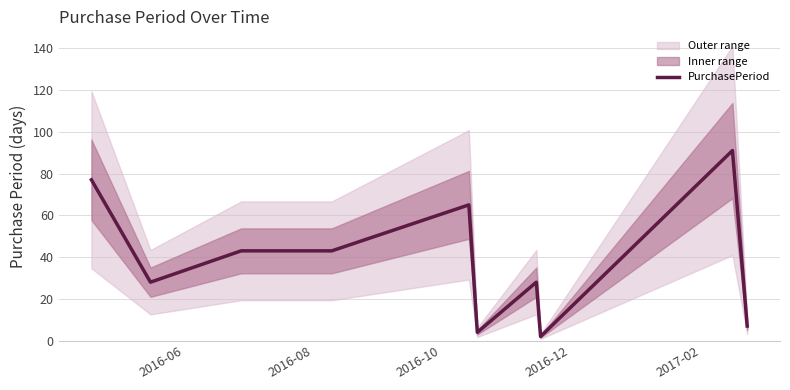

At which label does the data first exceed 43?

2016-06